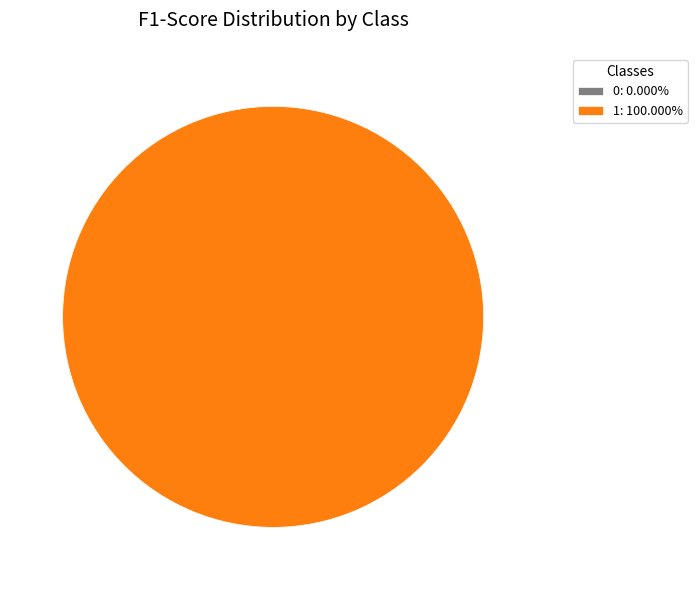

True or false: 1 accounts for 100% of the total.

True